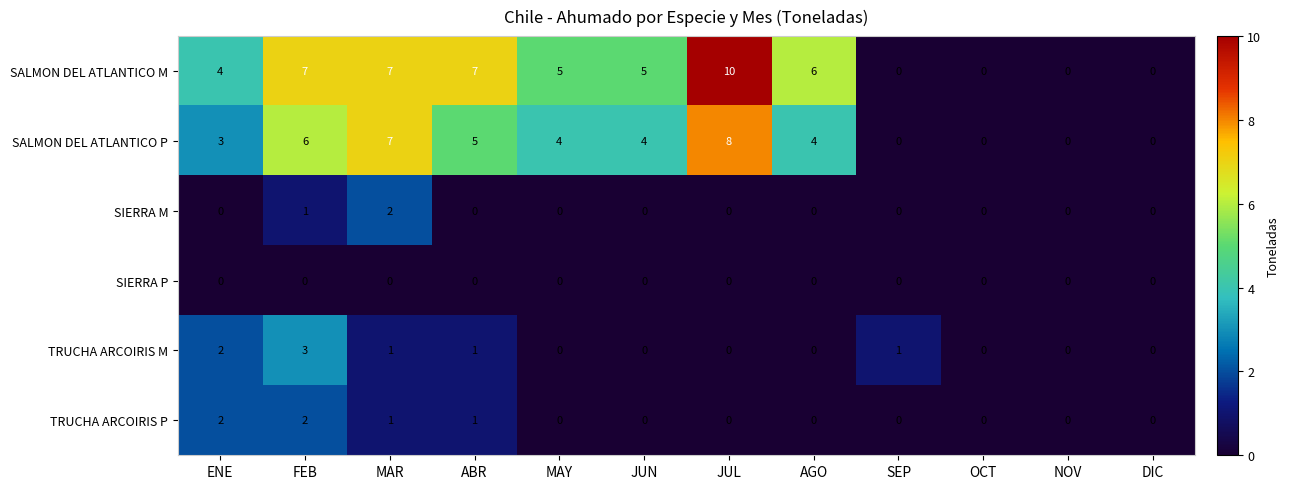

Count the number of data series in this chart.

6